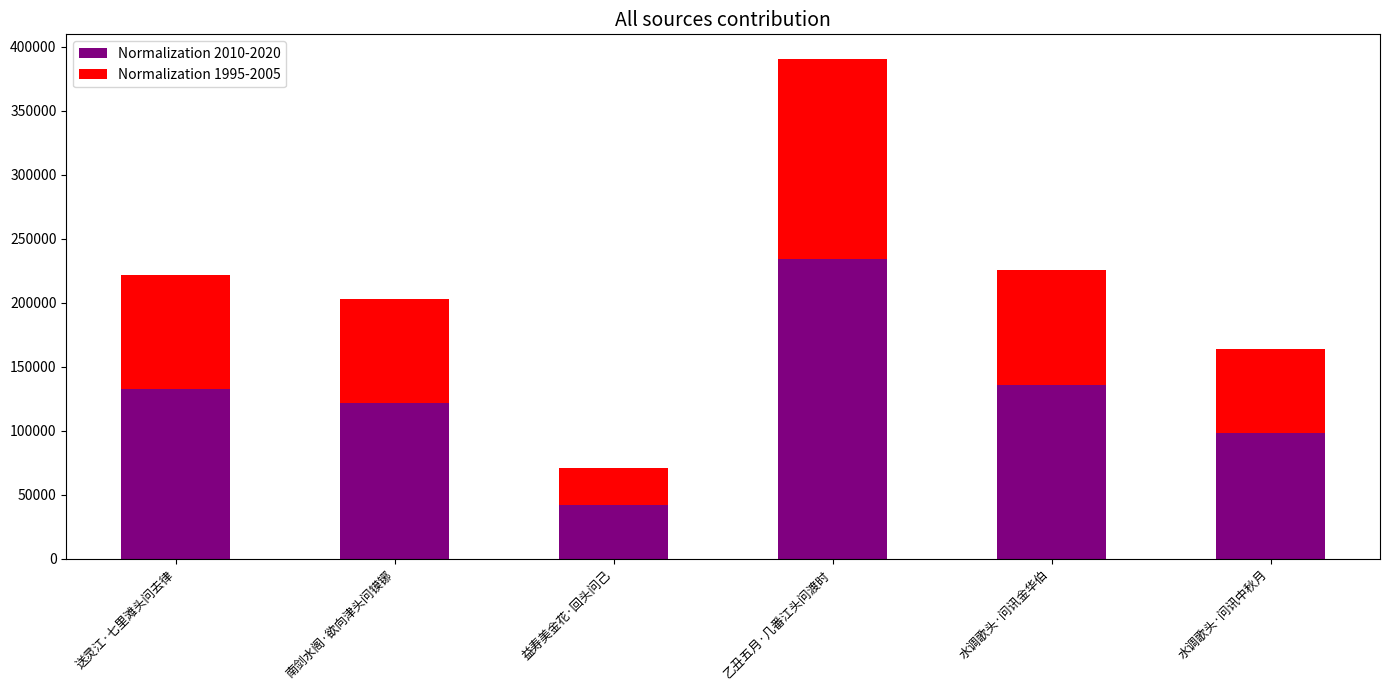

What is the maximum value for Normalization 2010-2020?

234148.2